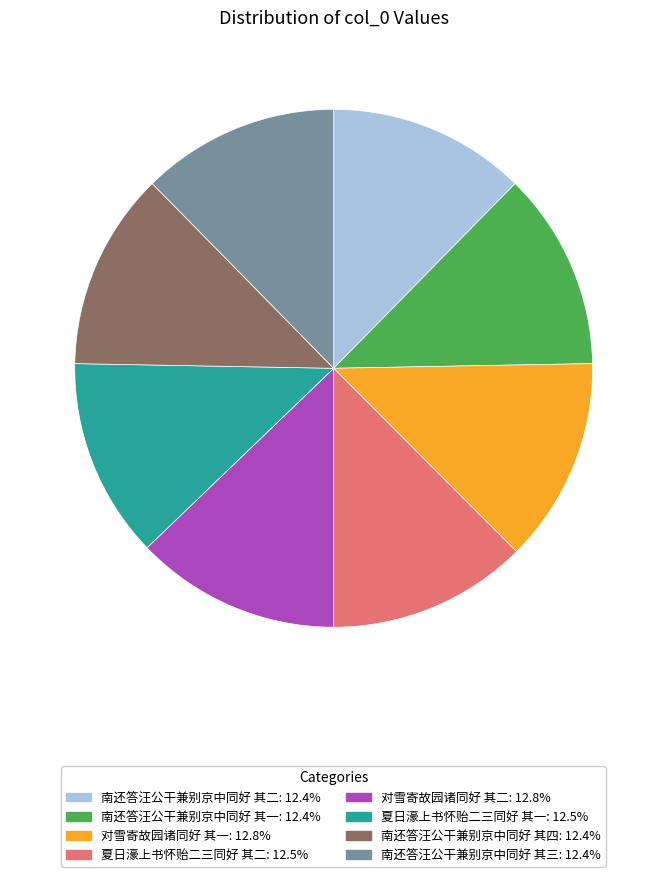

What is the ratio of the value at 夏日濠上书怀贻二三同好 其一 to the value at 对雪寄故园诸同好 其一?

1.0